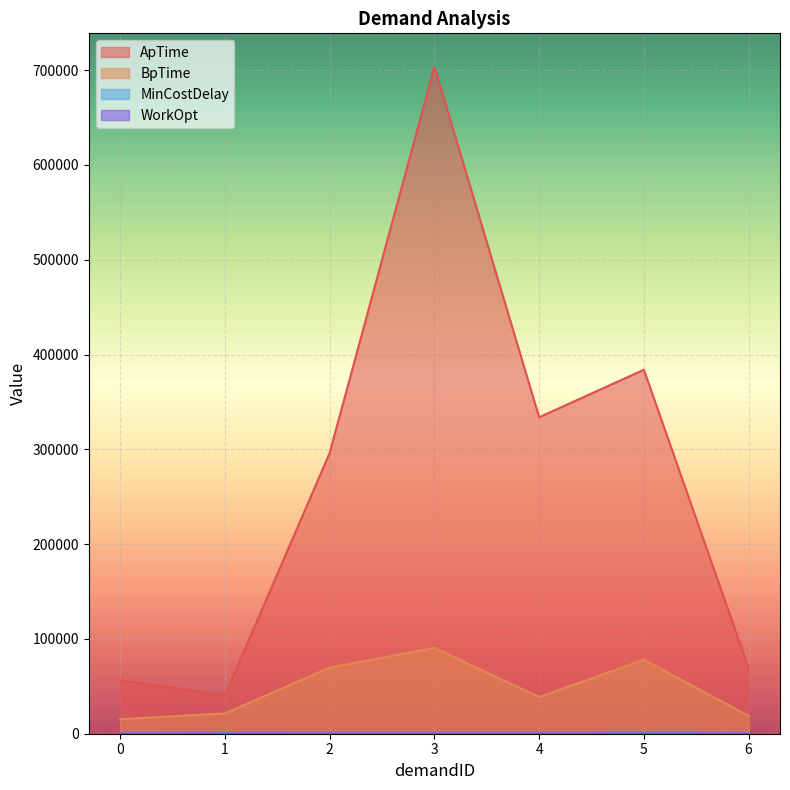

In WorkOpt, how many points are higher than both neighbors (excluding endpoints)?

2